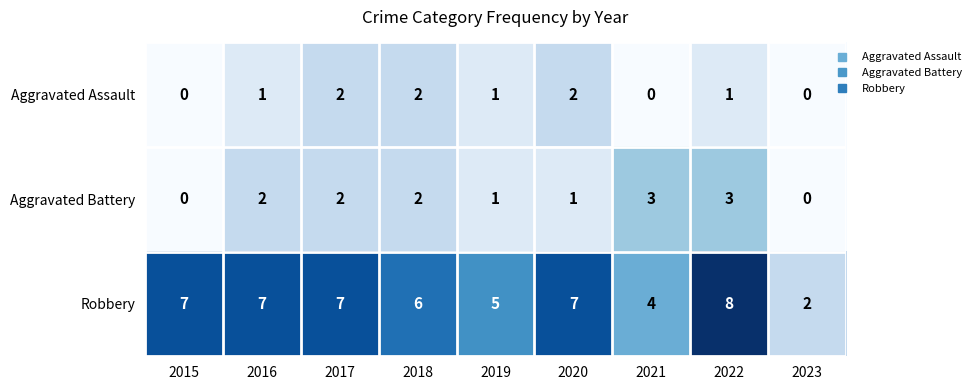

Count the number of data series in this chart.

3